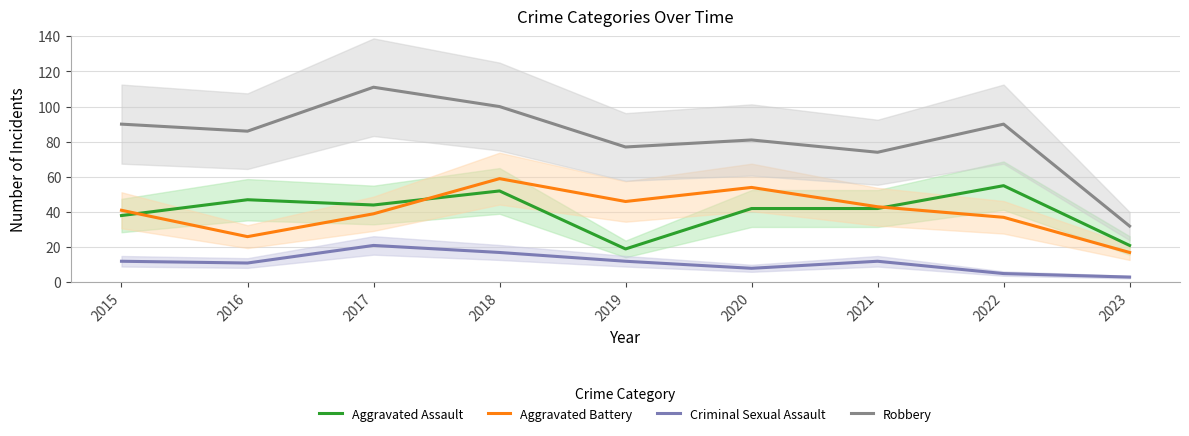

What is the sum of all Aggravated Assault values?

360